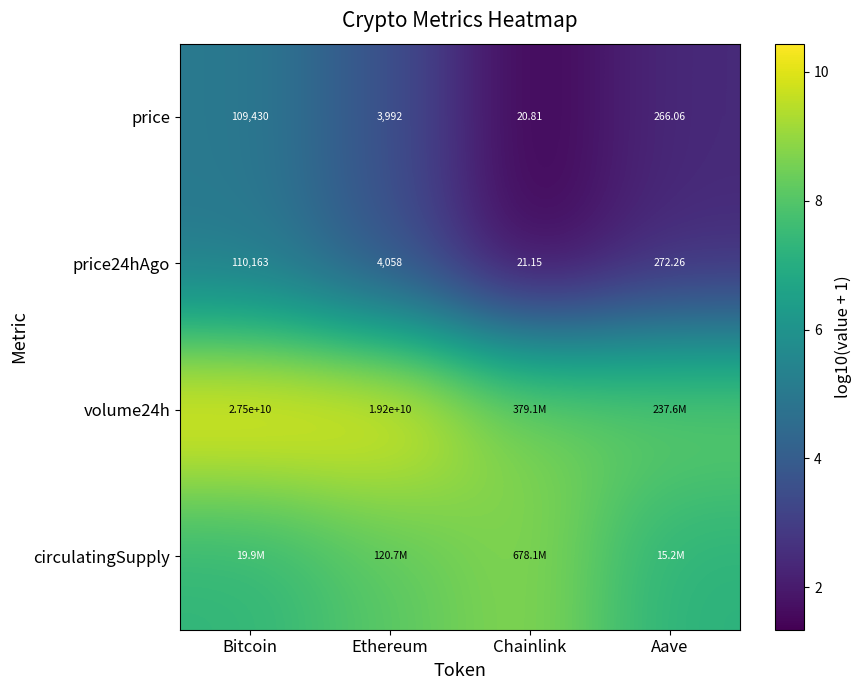

What is the maximum value shown in the chart?

10.4